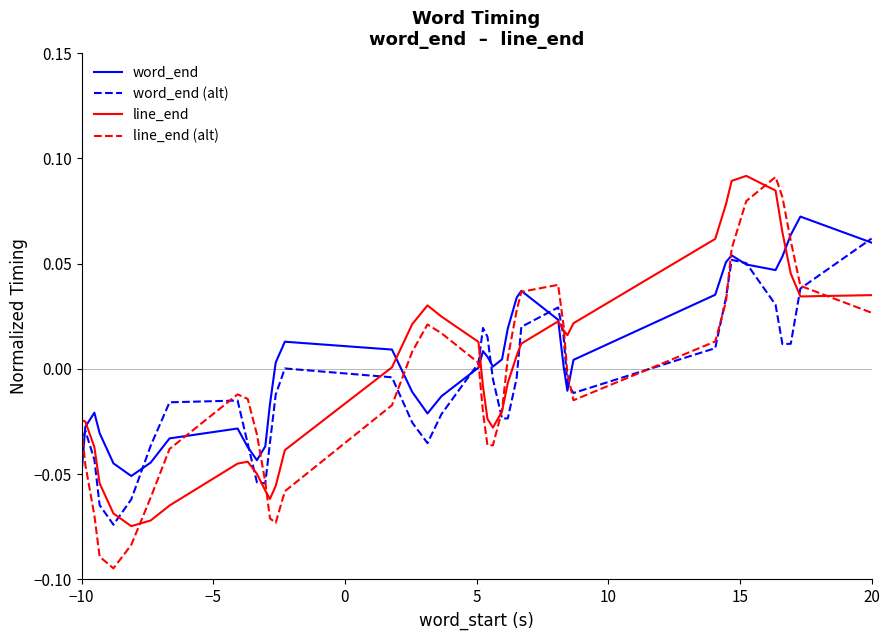

What are all the series names shown in the legend?

word_end, word_end (alt), line_end, line_end (alt)